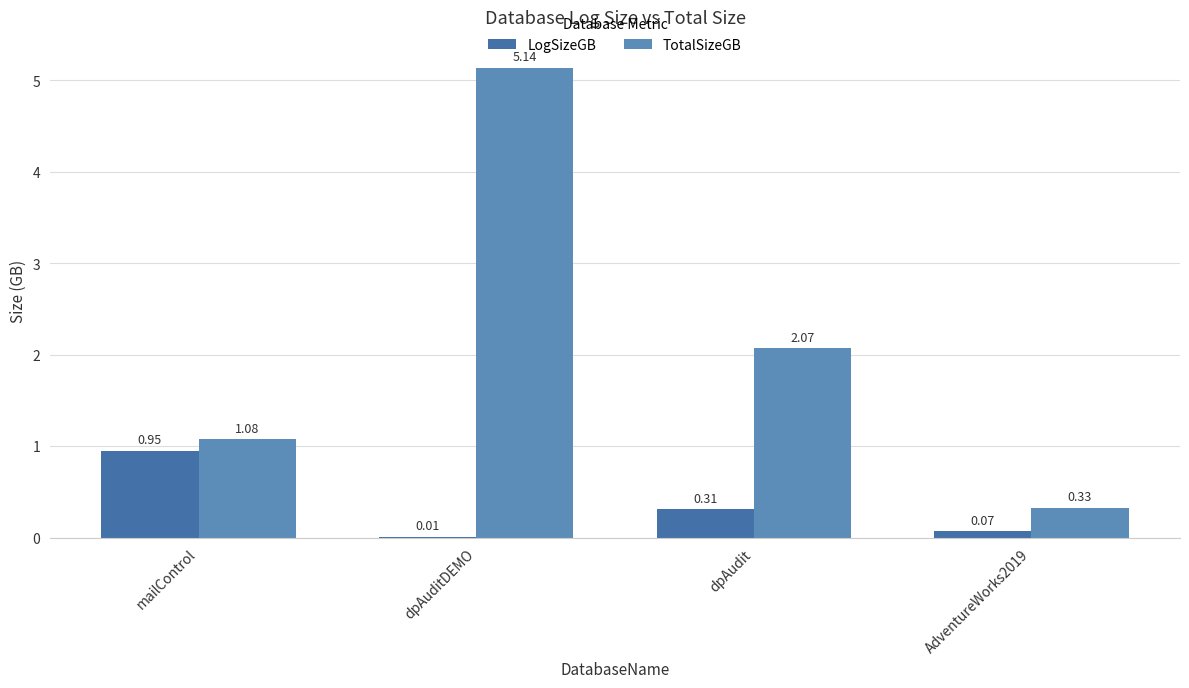

Reading right to left, list all the values displayed in this chart.

LogSizeGB: 0.1	0.3	0.0	0.9
TotalSizeGB: 0.3	2.1	5.1	1.1